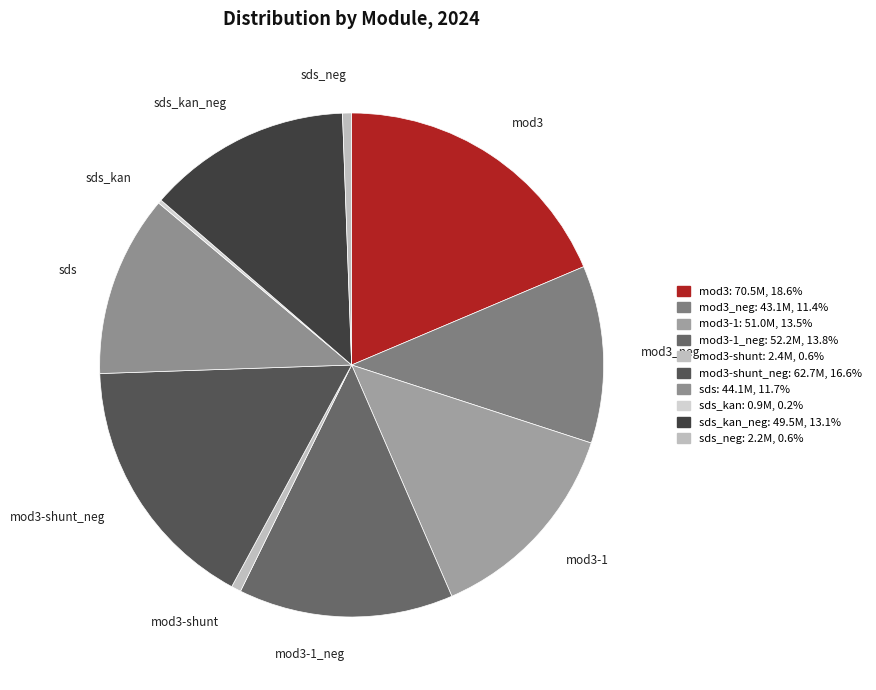

True or false: mod3-1_neg accounts for 14% of the total.

True